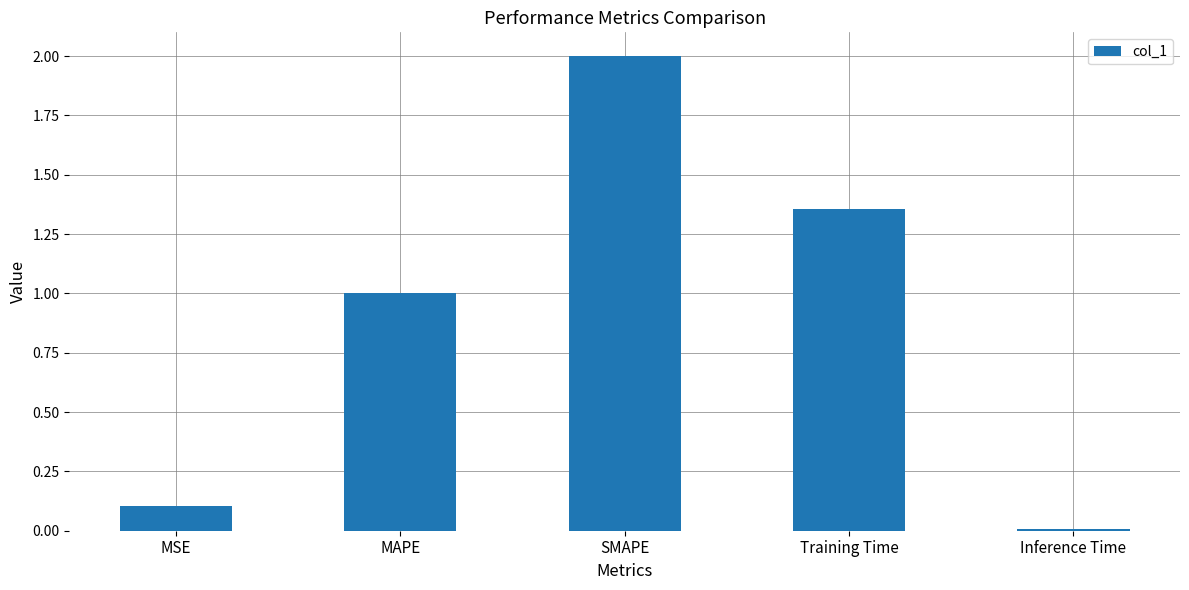

Between Inference Time and MSE, which is larger?

MSE